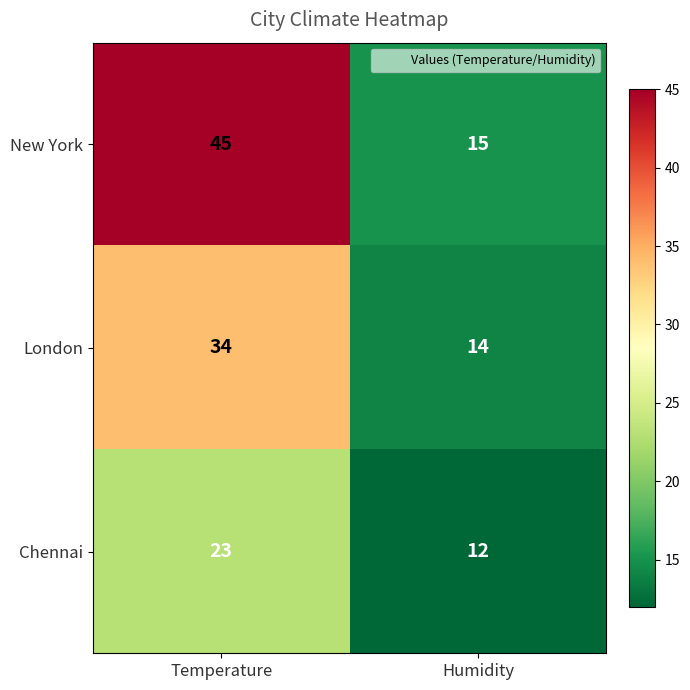

Reading right to left, extract all data points from this chart.

New York: Humidity=15	Temperature=45
London: Humidity=14	Temperature=34
Chennai: Humidity=12	Temperature=23